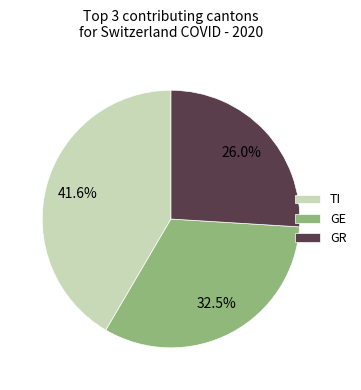

How much of the chart is everything except TI?

58.4%